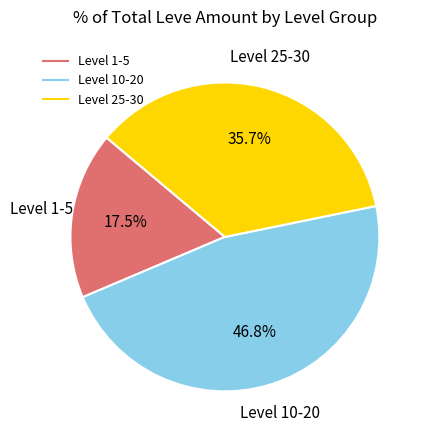

Does any single category account for the majority?

No